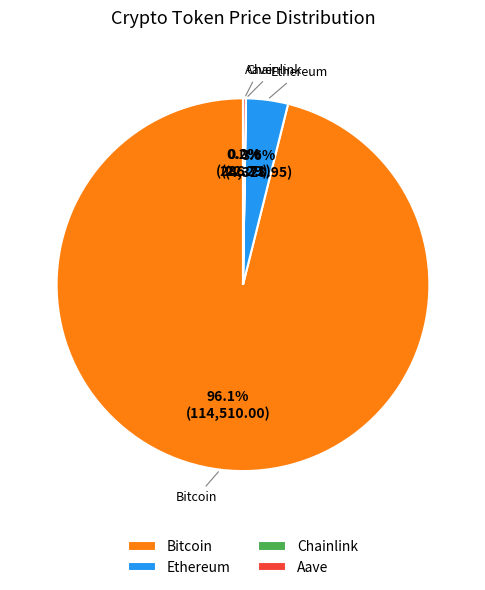

True or false: Bitcoin accounts for 82% of the total.

False